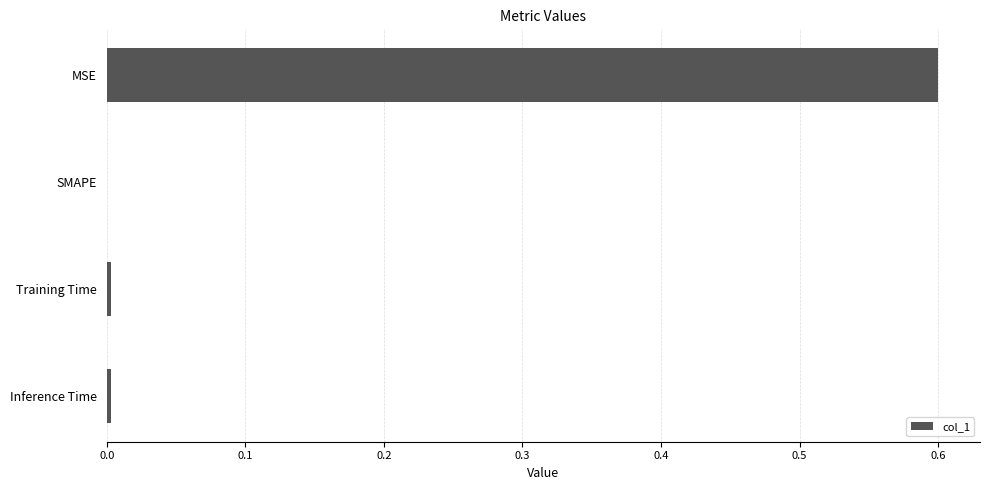

Is it true that the value at Inference Time is 0.0?

True